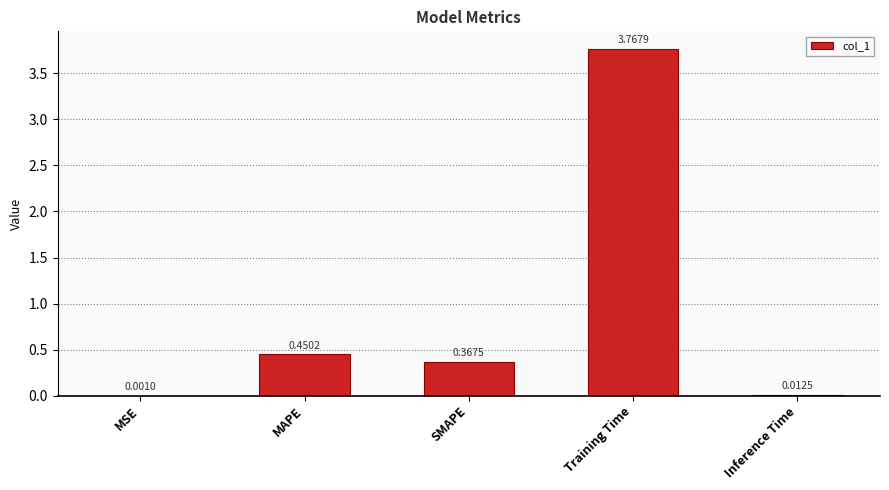

What is the change in value from SMAPE to Training Time?

+3.4